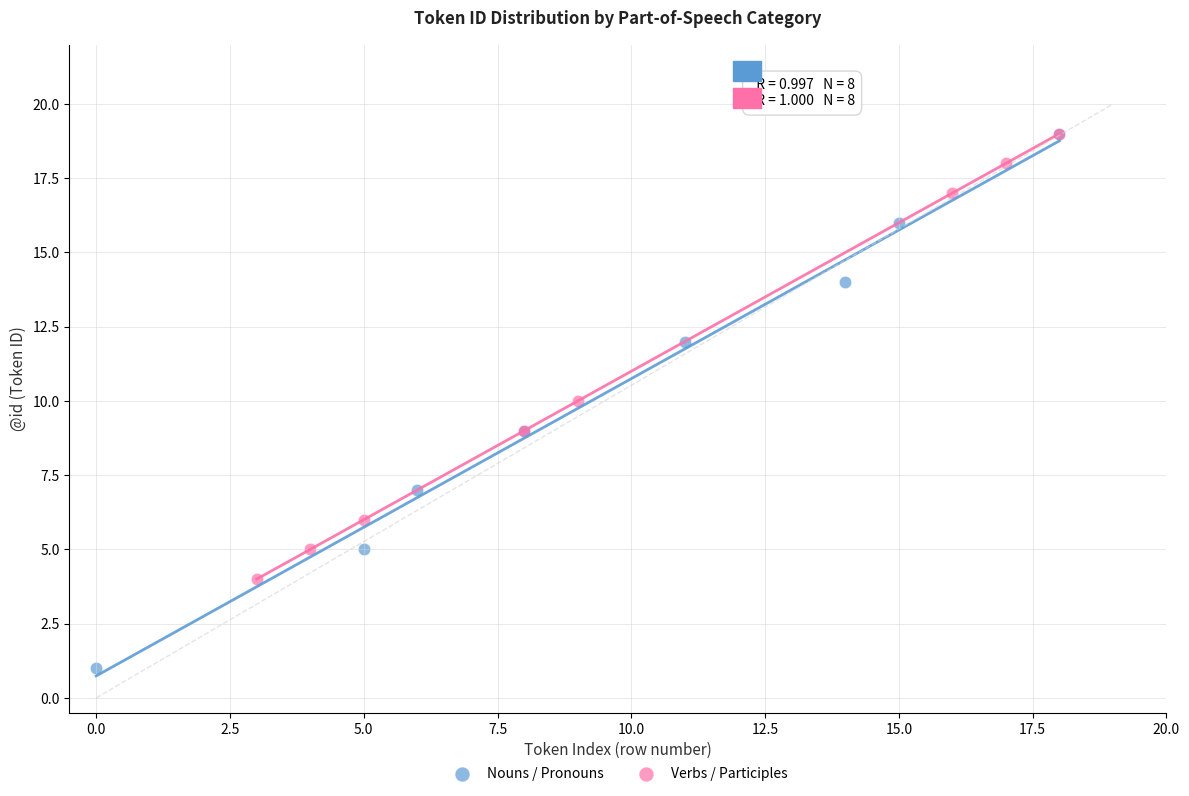

Which series has the largest Y range (max minus min)?

Nouns / Pronouns